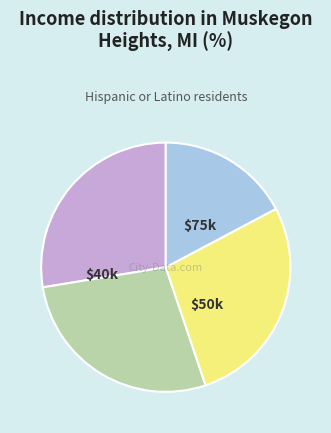

Is there any slice that represents more than half of the pie?

No